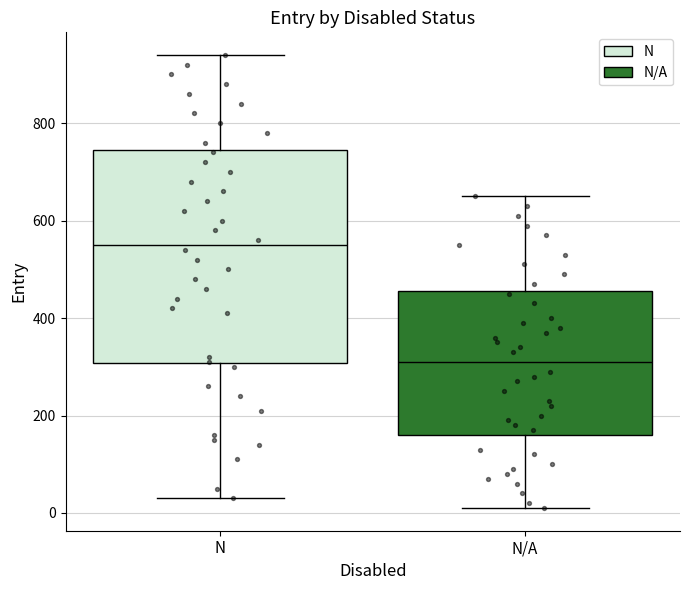

Comparing the boxes themselves (not the whiskers), which one is the tallest?

N